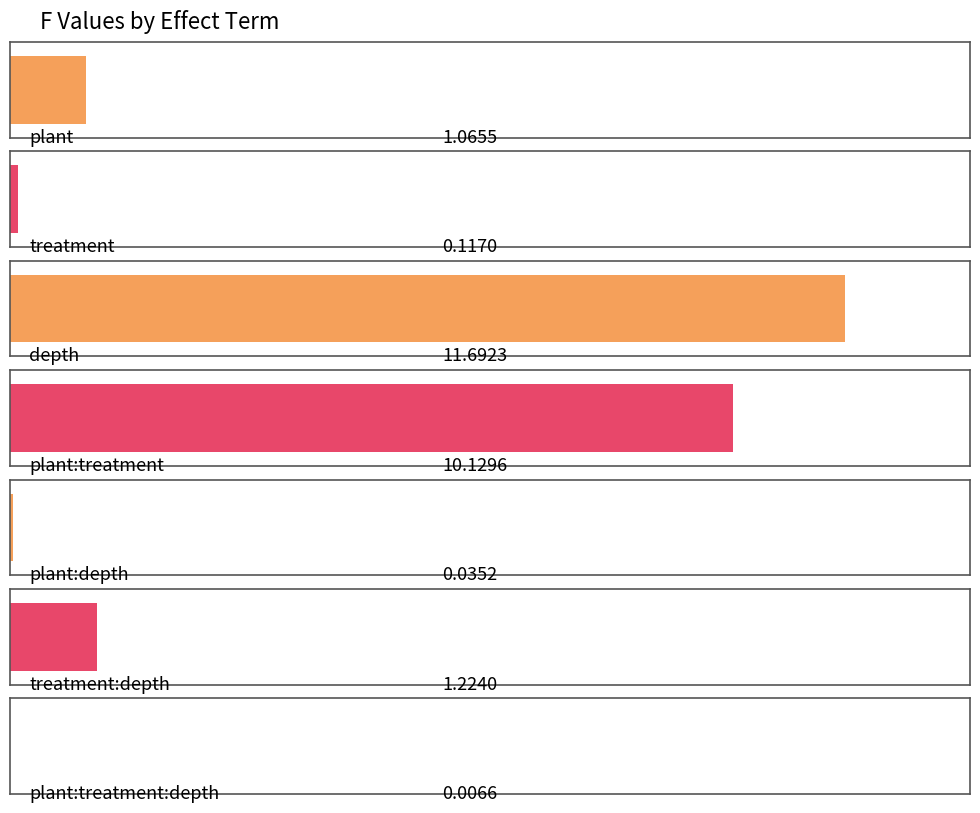

List the labels in order of value, smallest first.

plant:treatment:depth, plant:depth, treatment, plant, treatment:depth, plant:treatment, depth